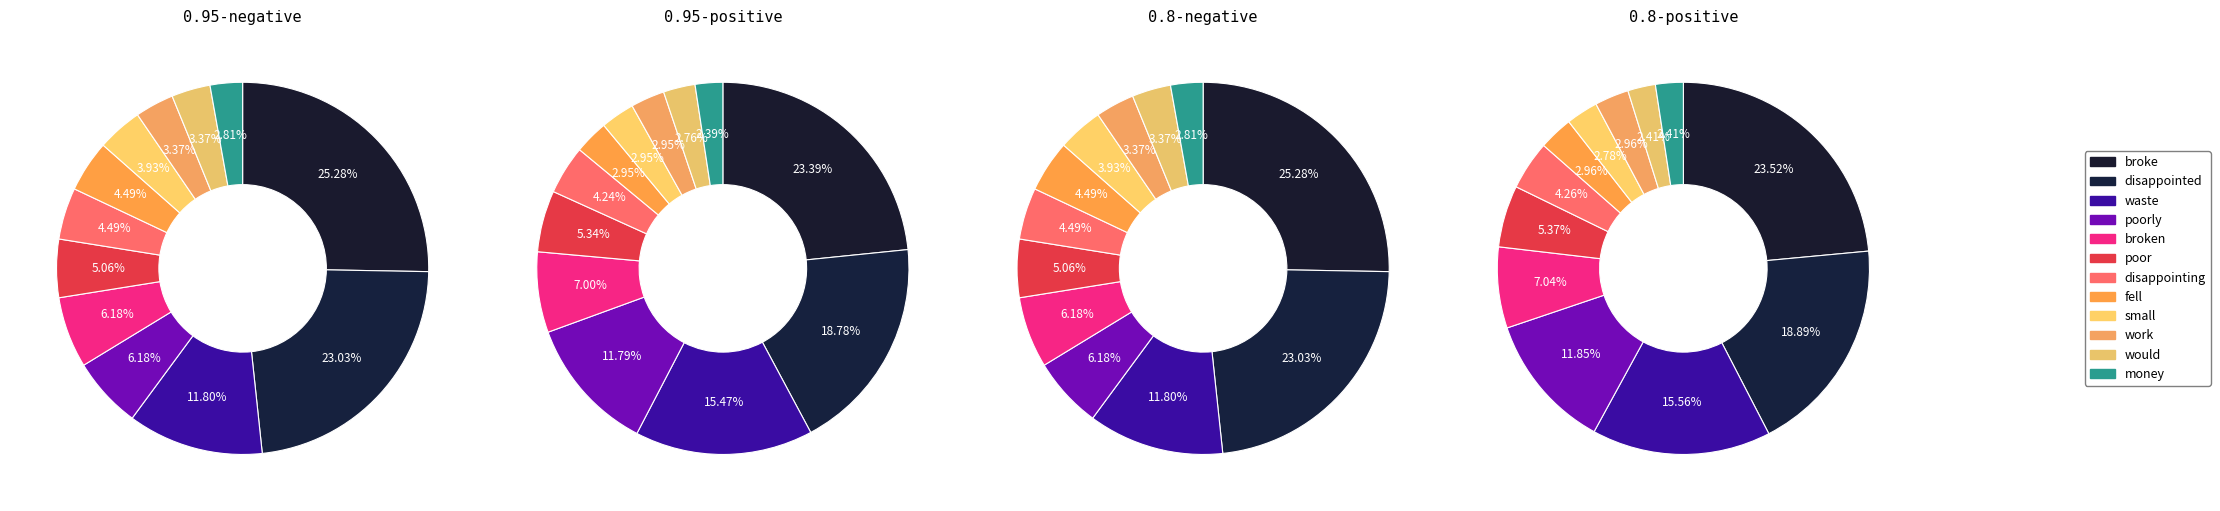

How much of the chart is everything except broken?

93.8%